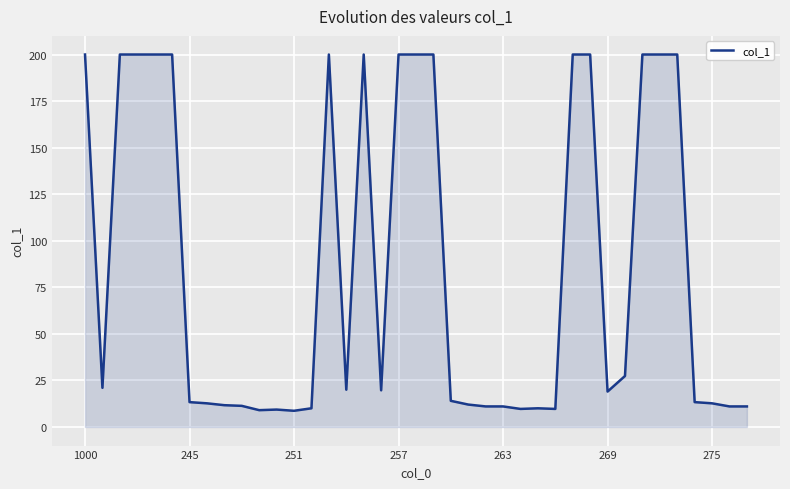

What is the difference between the maximum and minimum values?

191.3